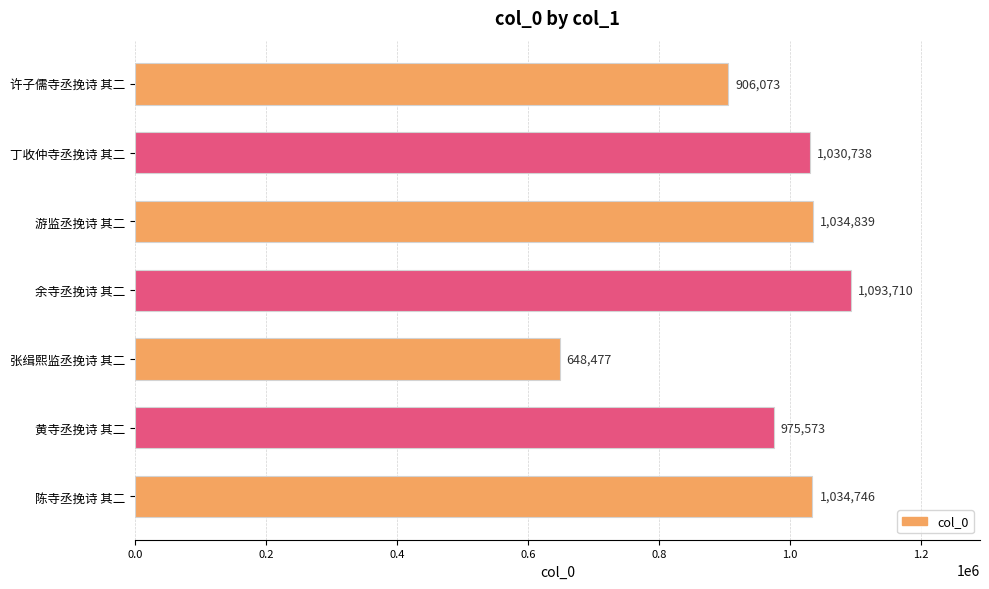

Rank the categories by value from lowest to highest.

张缉熙监丞挽诗 其二, 许子儒寺丞挽诗 其二, 黄寺丞挽诗 其二, 丁收仲寺丞挽诗 其二, 陈寺丞挽诗 其二, 游监丞挽诗 其二, 余寺丞挽诗 其二